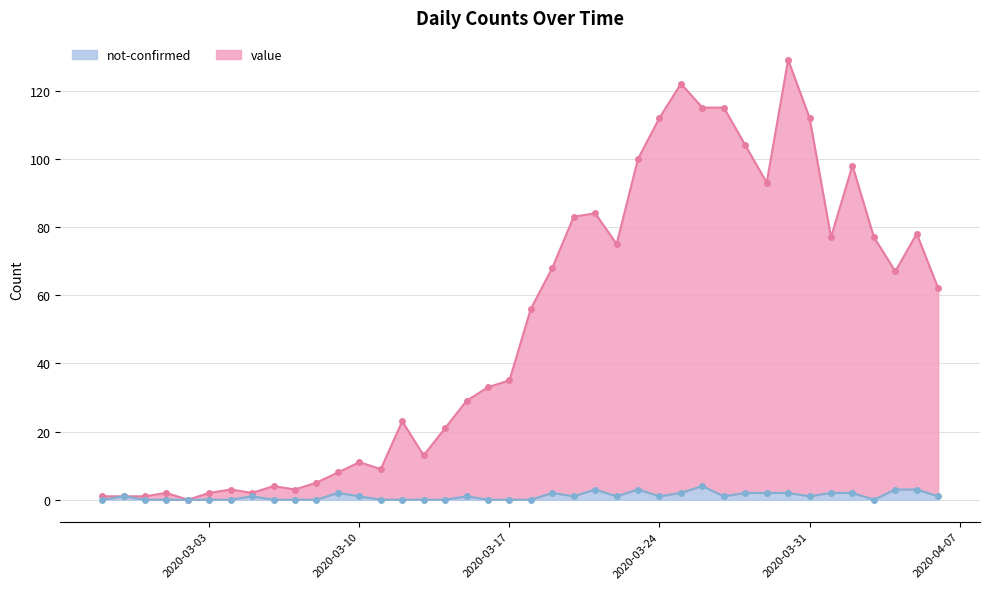

True or false: value and not-confirmed intersect in this chart.

False